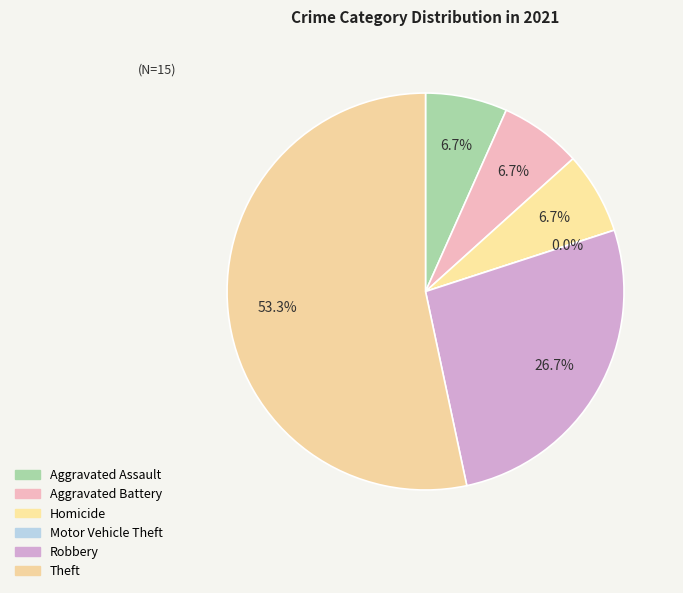

Is it true that Robbery is 34% of the pie?

False